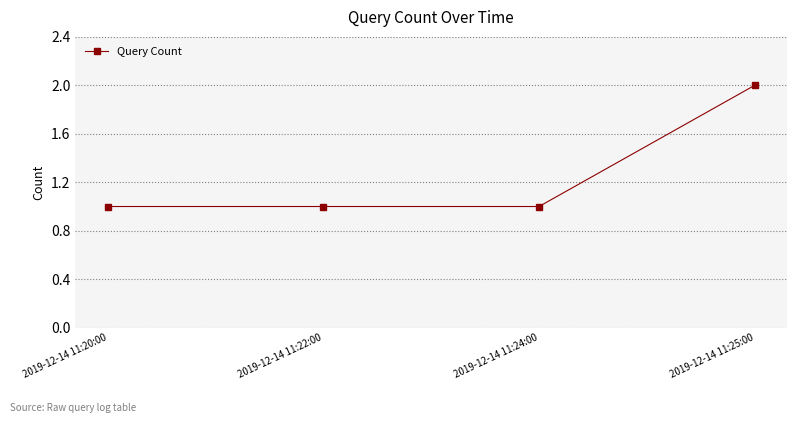

What is the maximum value shown in the chart?

2